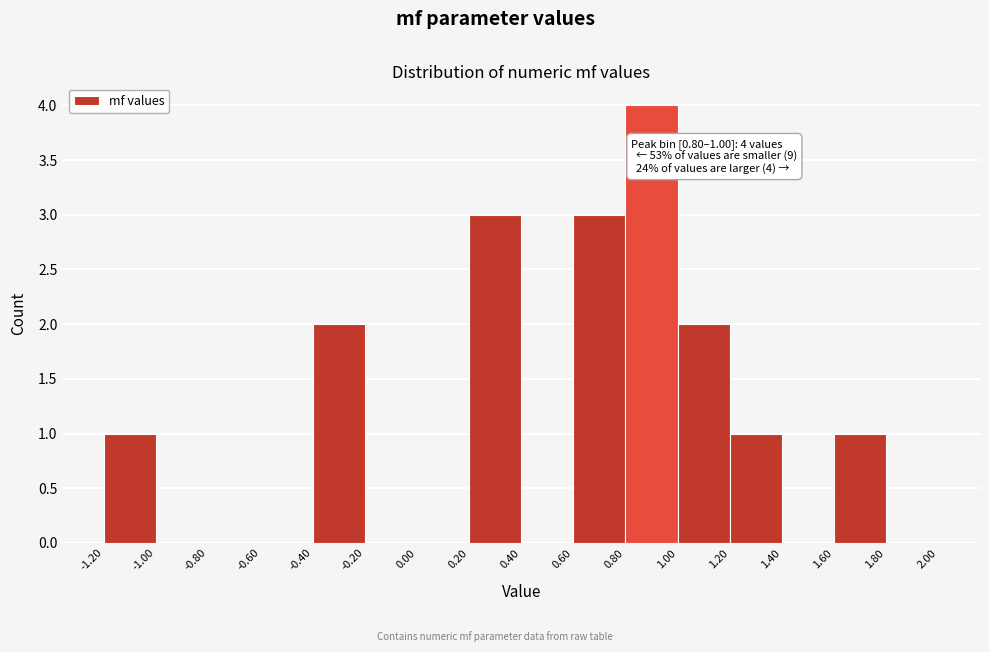

Which range on the x-axis has the tallest bar?

0.80 to 1.00